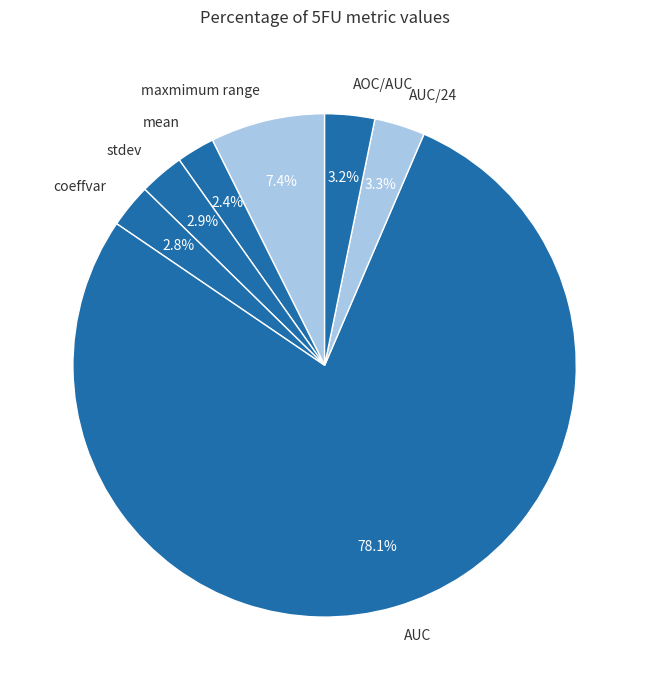

Between mean and AOC/AUC, which is larger?

AOC/AUC